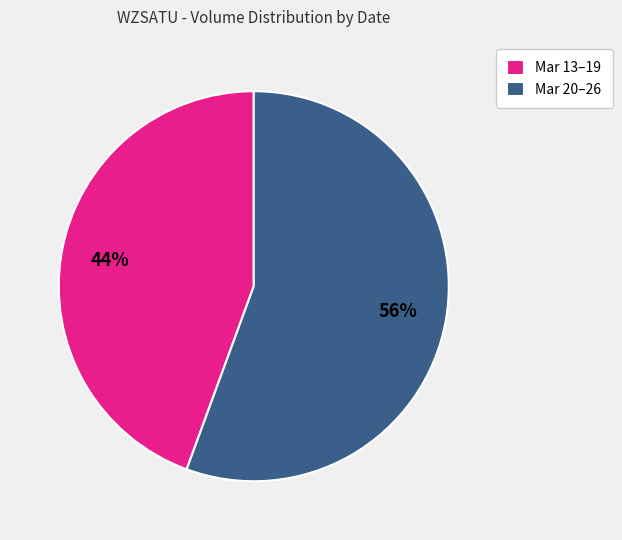

Is there any slice that represents more than half of the pie?

Yes